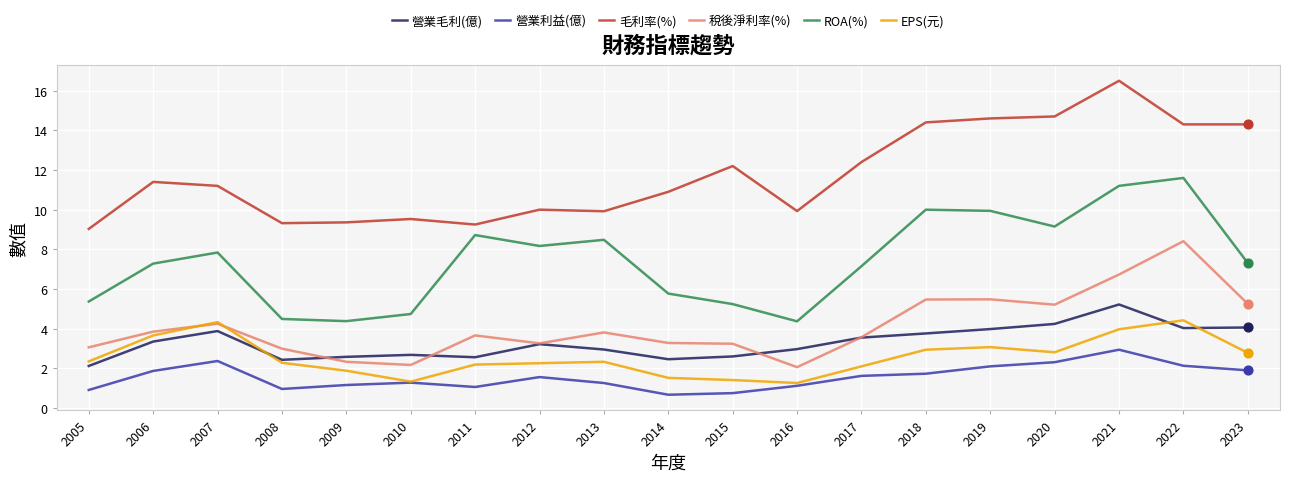

At how many categories does at least one series exceed 12?

8